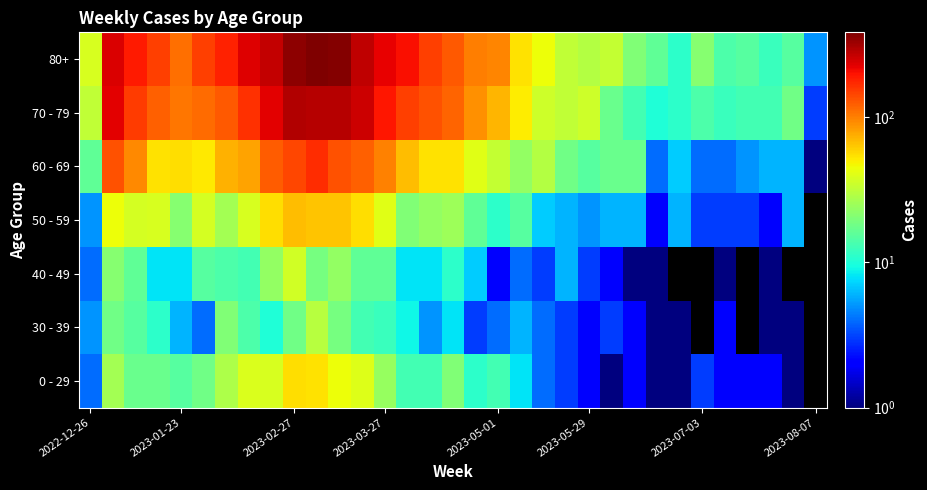

Count the number of categories in the chart.

33